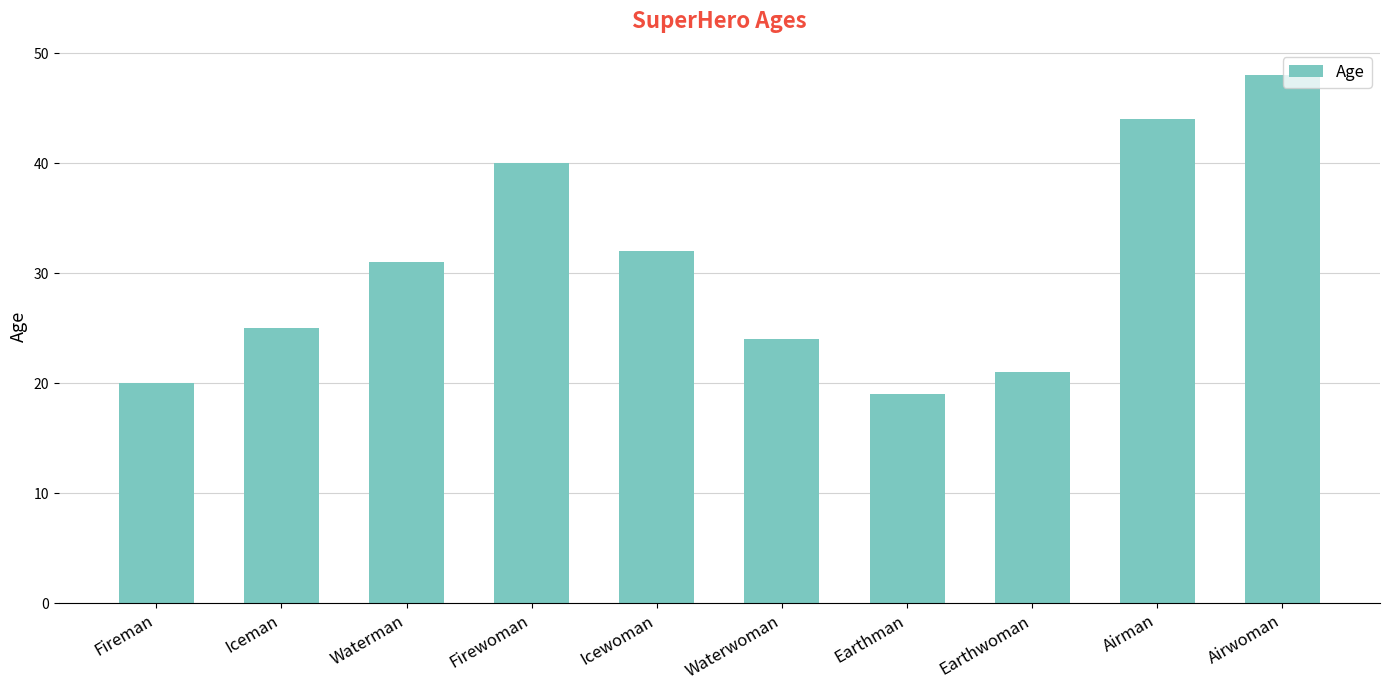

True or false: the data shows 19 at Earthman.

True